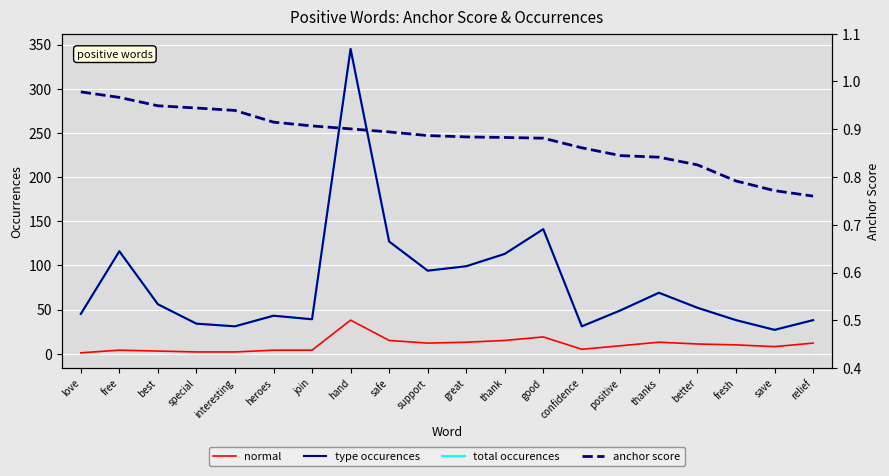

True or false: type occurences and normal cross at least once.

False